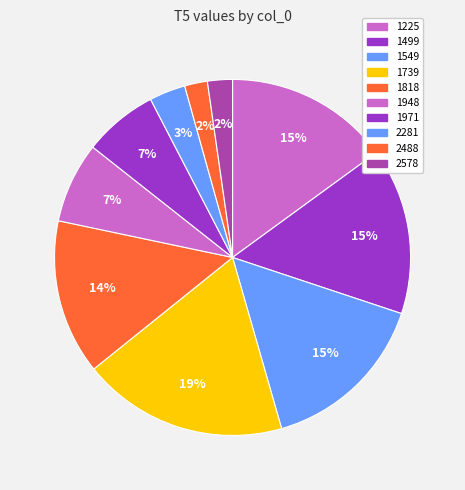

How many slices are in this pie chart?

10